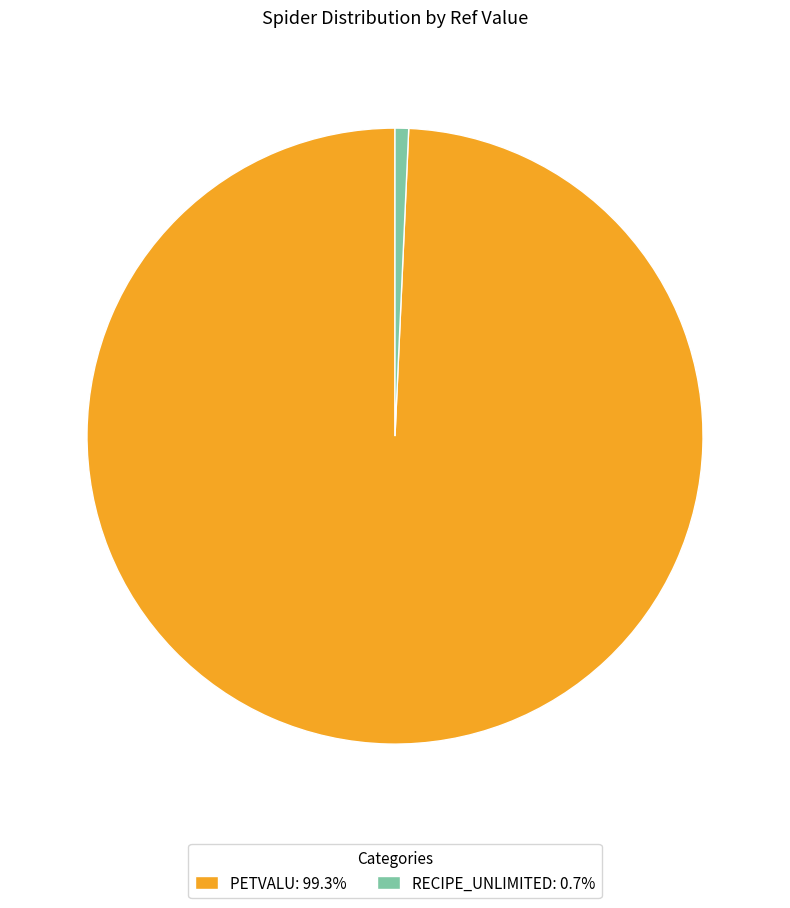

Is the sum of PETVALU: 99.3% and RECIPE_UNLIMITED: 0.7% greater than half?

Yes